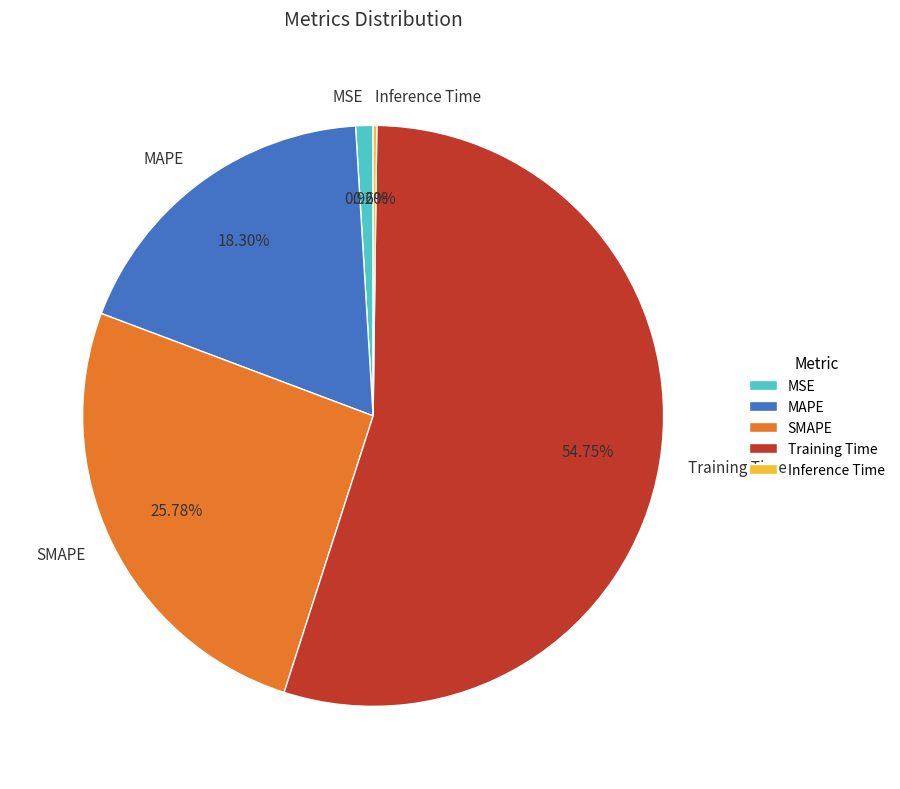

To the nearest percent, what percentage of the pie is SMAPE?

26%